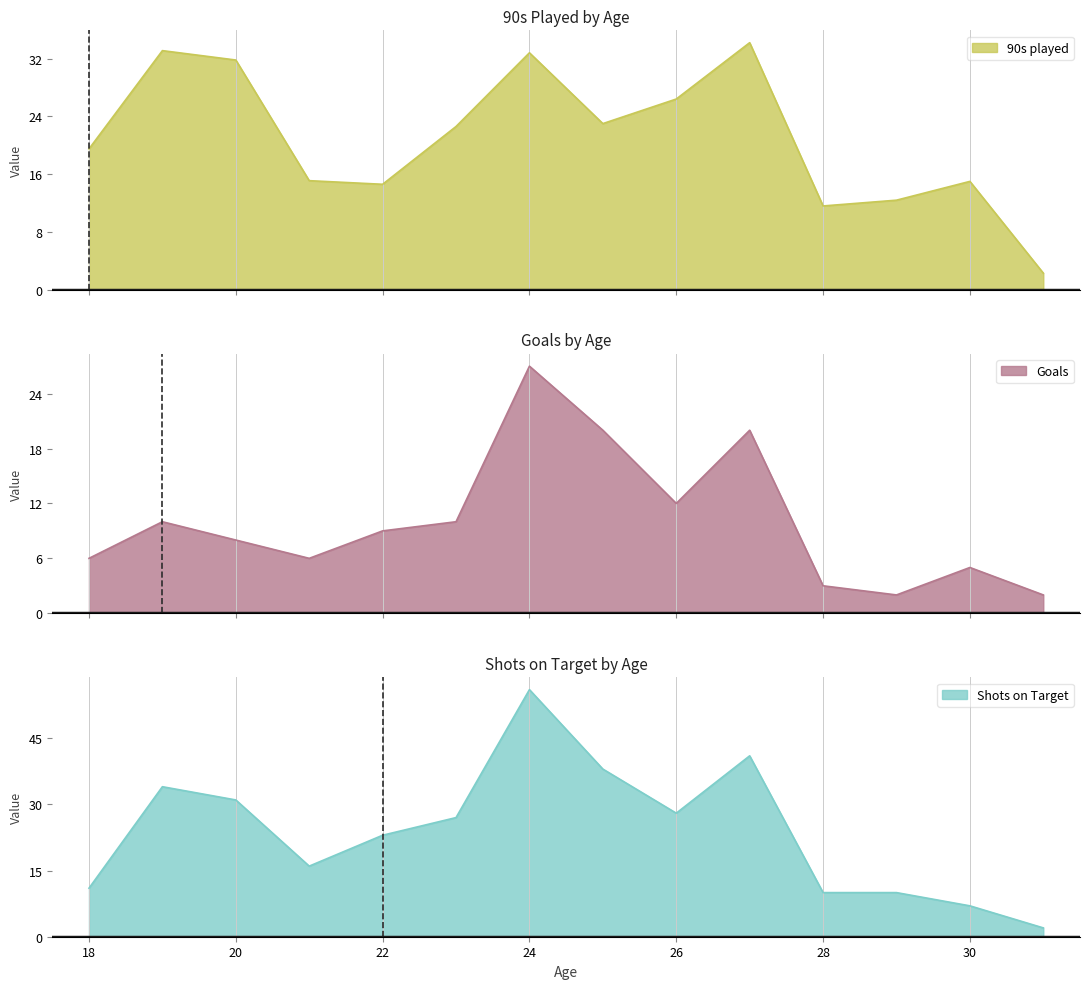

How many categories are shown in the chart?

14